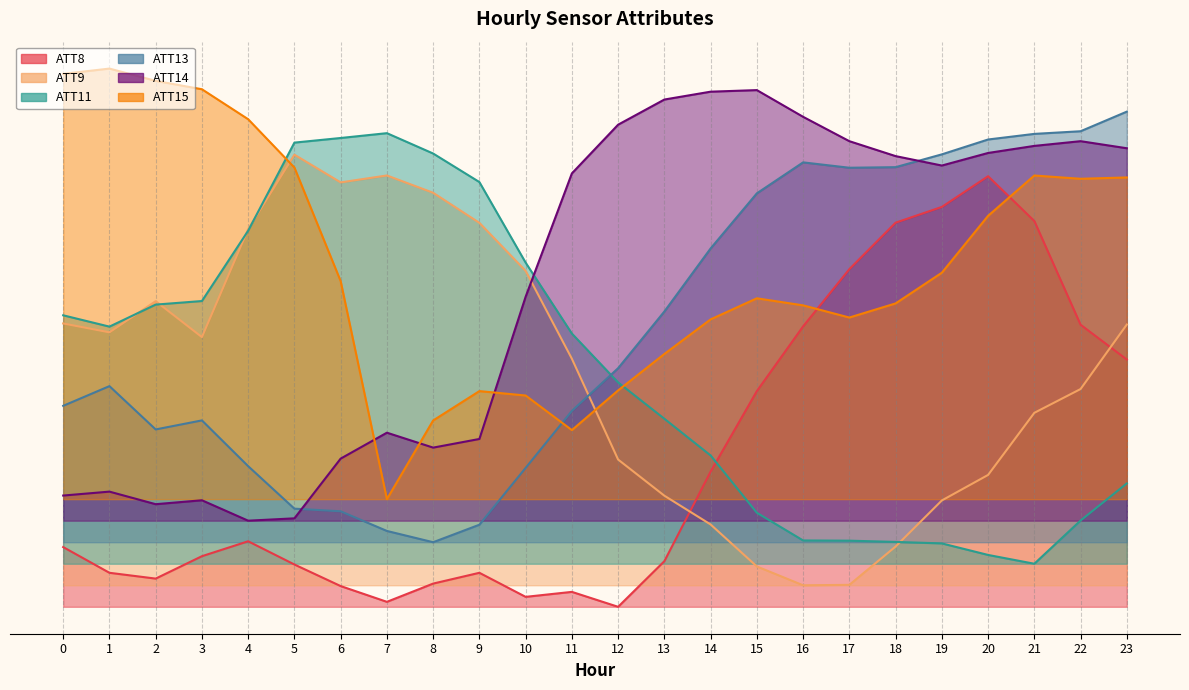

At which label does ATT14 reach its peak?

15